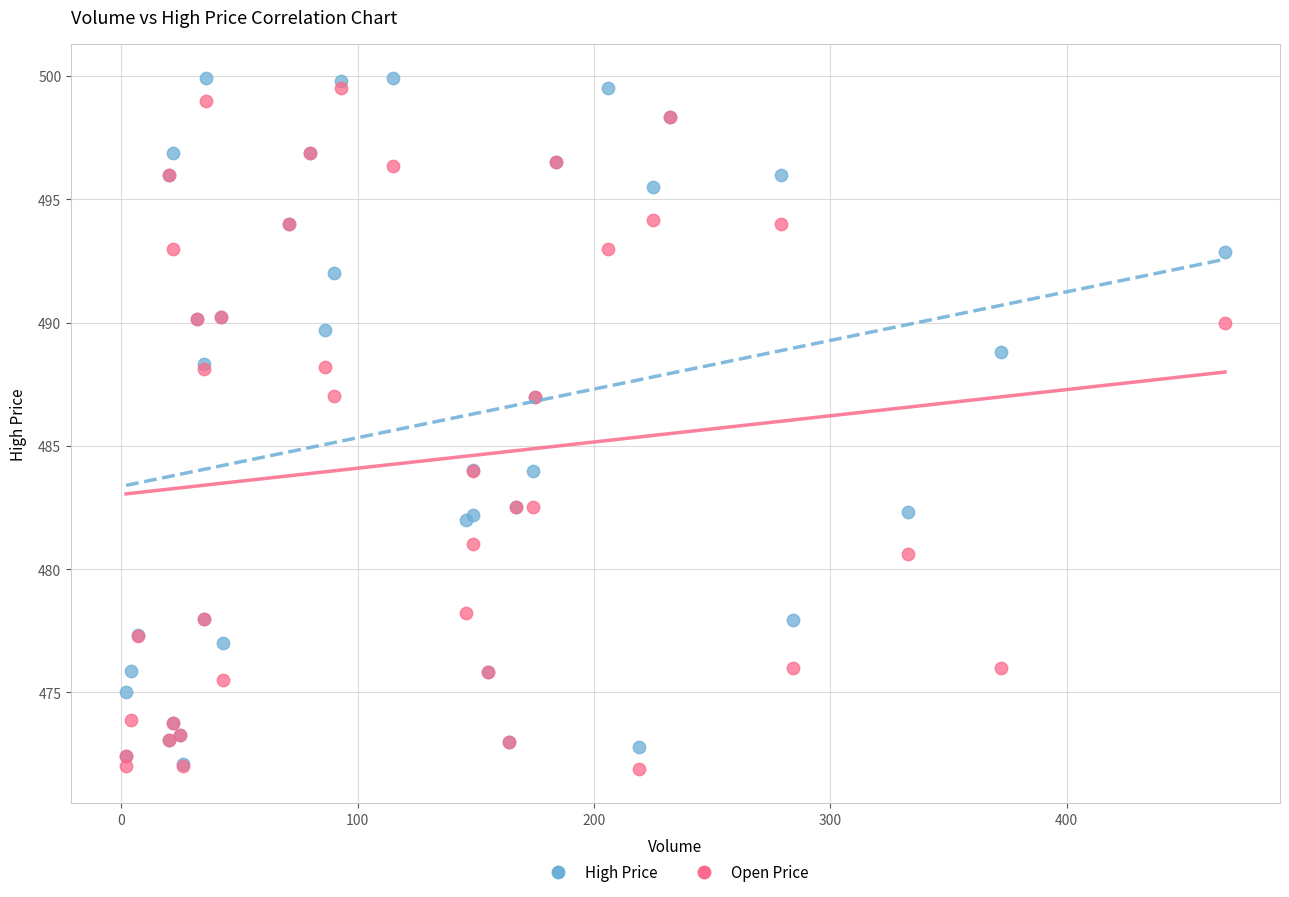

What are all the series names shown in the legend?

High Price, Open Price